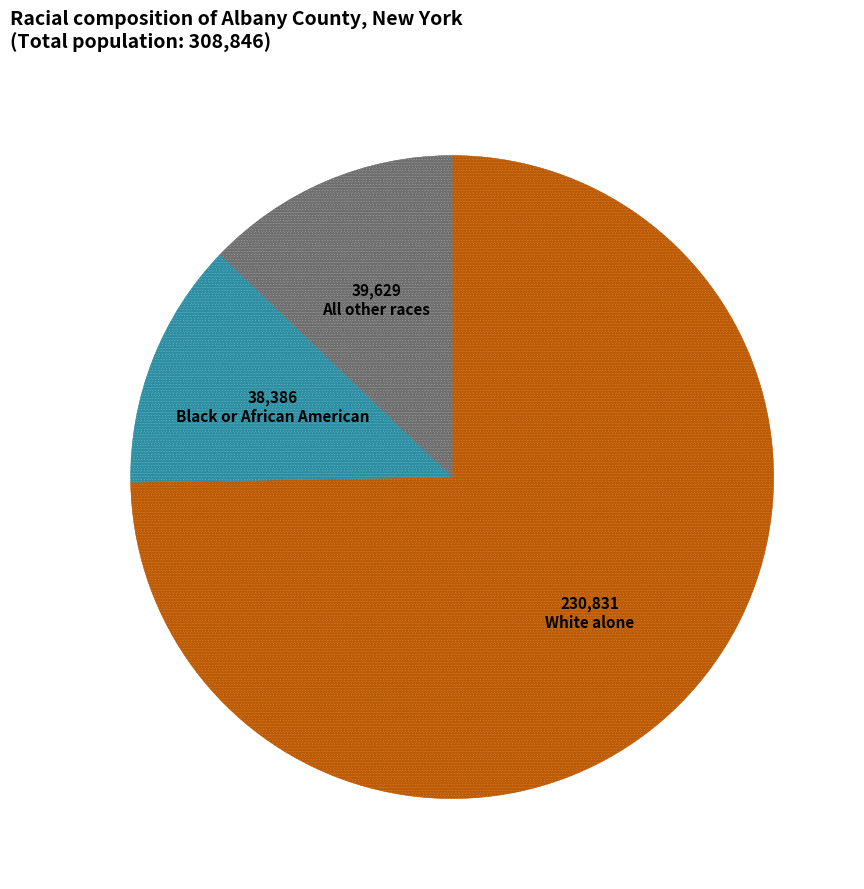

Between All other races and White alone, which is larger?

White alone